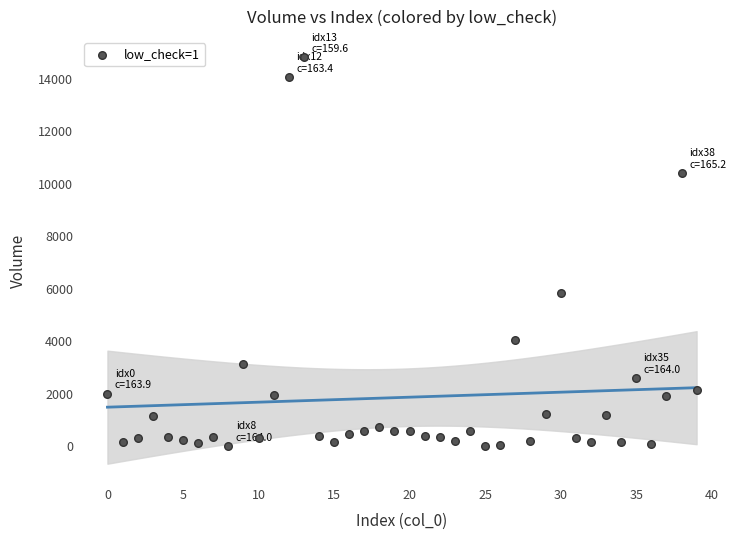

What is the range of Y values (max minus min)?

14787.8